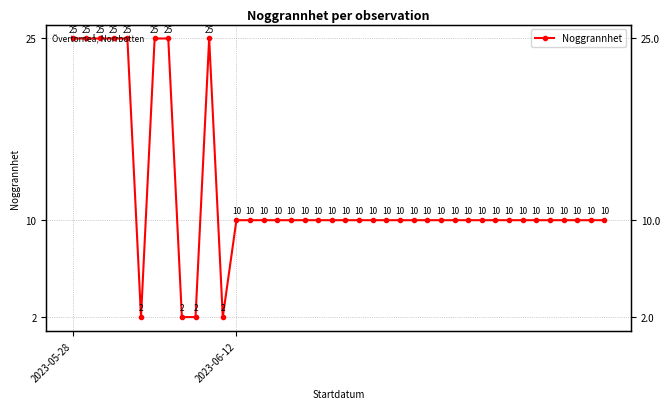

Reading left to right, transcribe all the data shown in this chart.

25	25	25	25	25	2	25	25	2	2	25	2	10	10	10	10	10	10	10	10	10	10	10	10	10	10	10	10	10	10	10	10	10	10	10	10	10	10	10	10